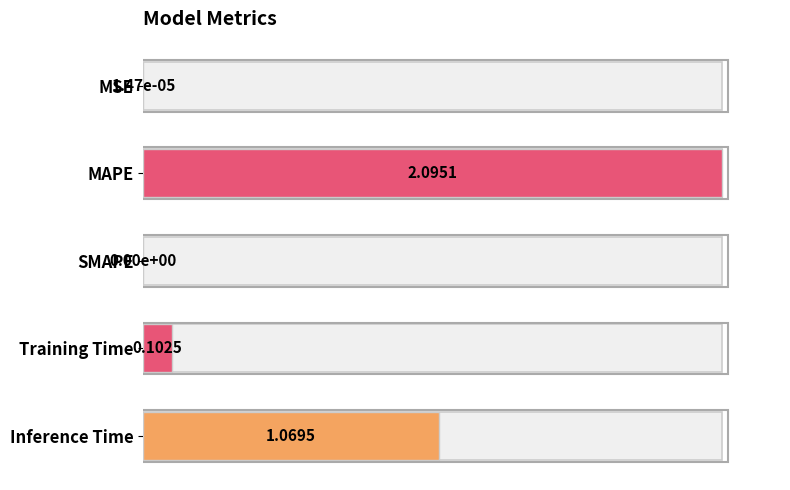

True or false: the data shows 0.0 at MSE.

False